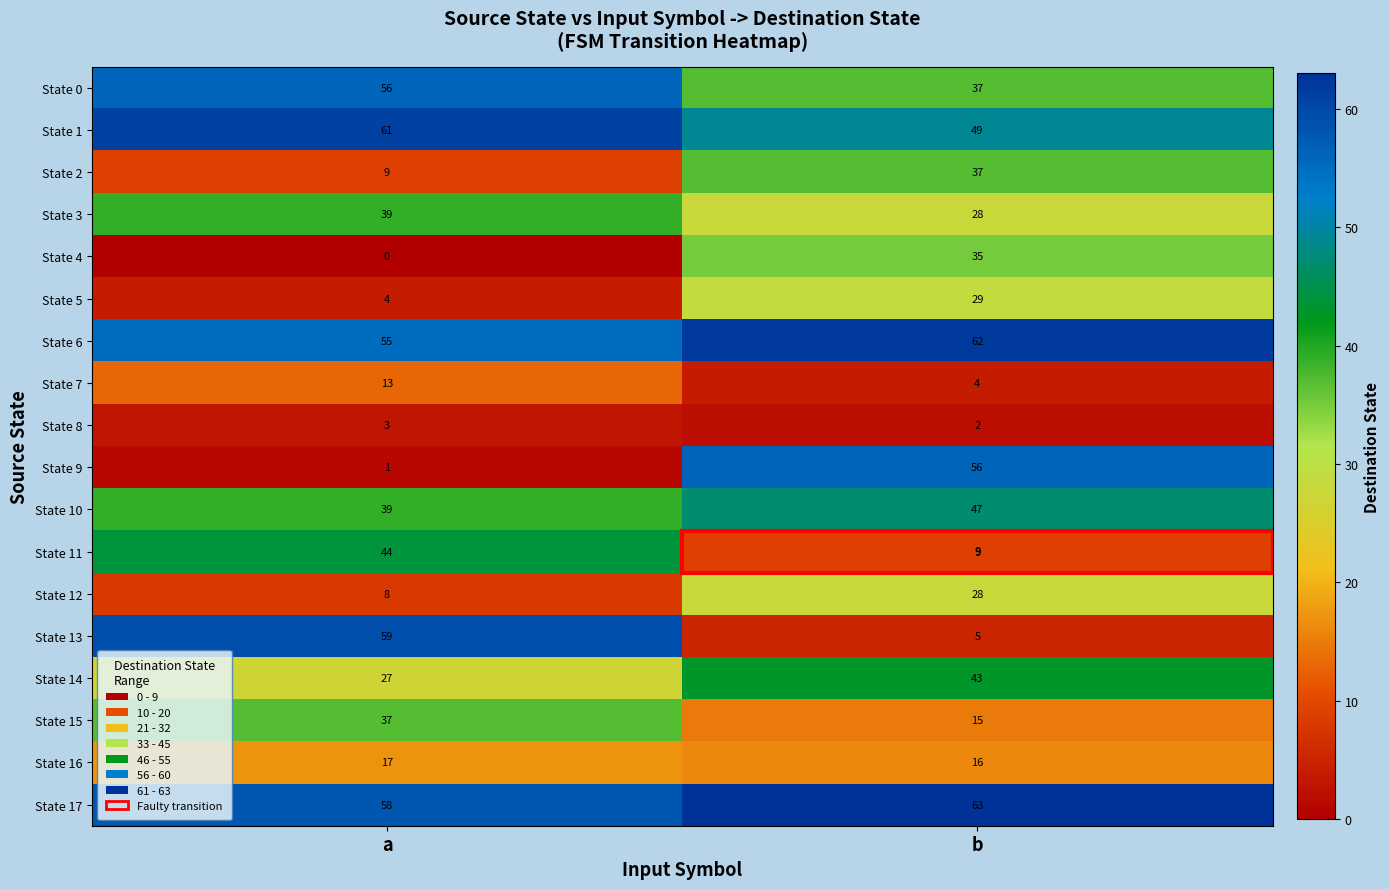

List the labels in order of State 13 value, smallest first.

b, a